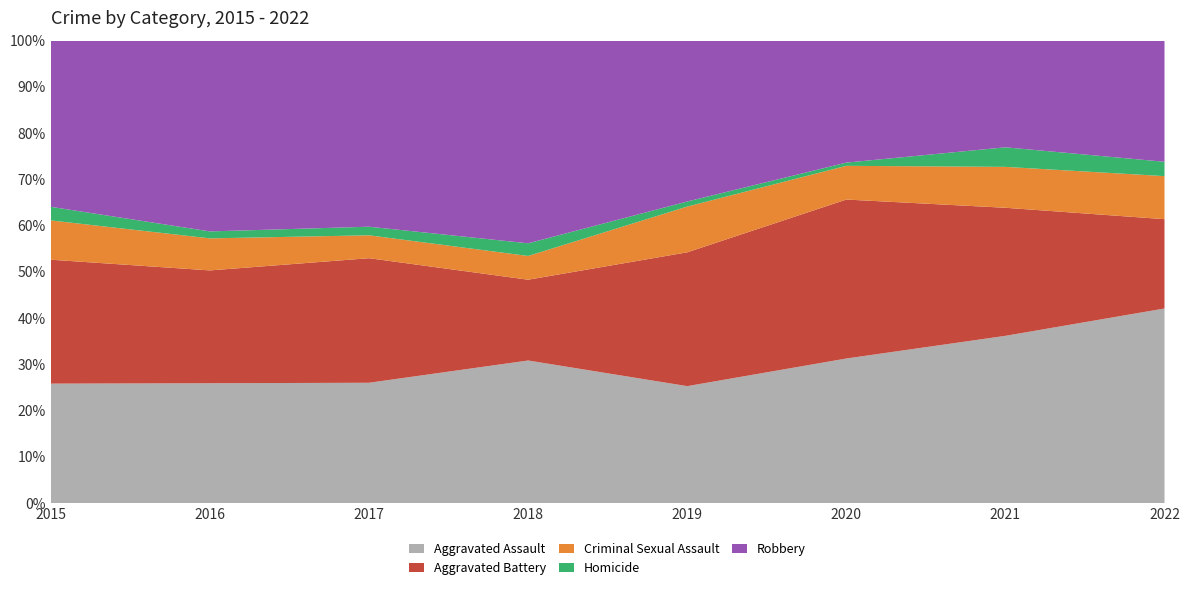

Reading right to left, extract all data points from this chart.

Aggravated Assault: 122	94	90	69	90	84	86	79
Aggravated Battery: 56	72	99	79	51	87	81	82
Criminal Sexual Assault: 27	23	21	27	15	16	23	26
Homicide: 9	11	2	3	8	6	5	9
Robbery: 76	60	76	95	128	130	137	110